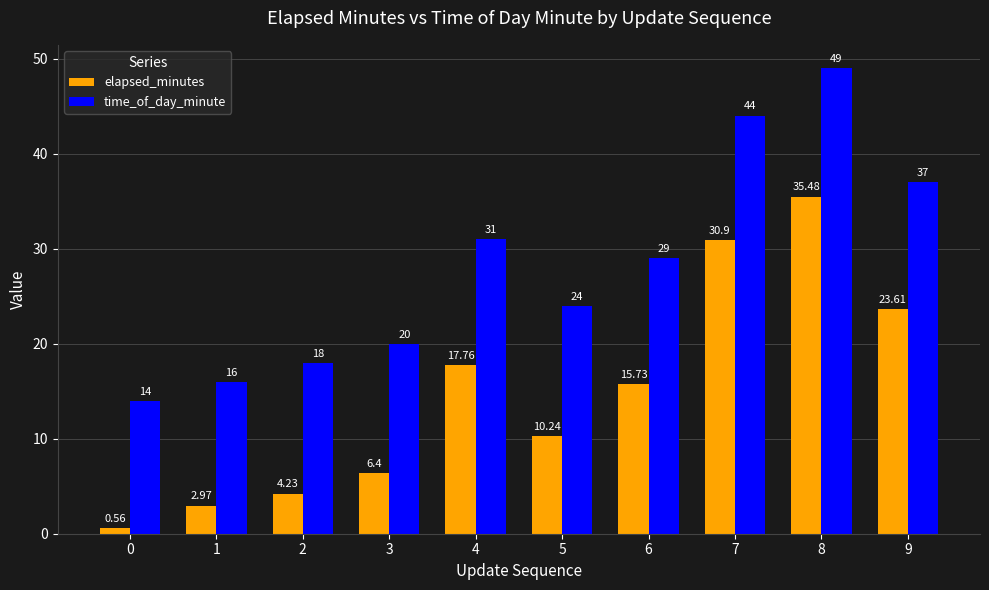

How many data points does each series have?

10